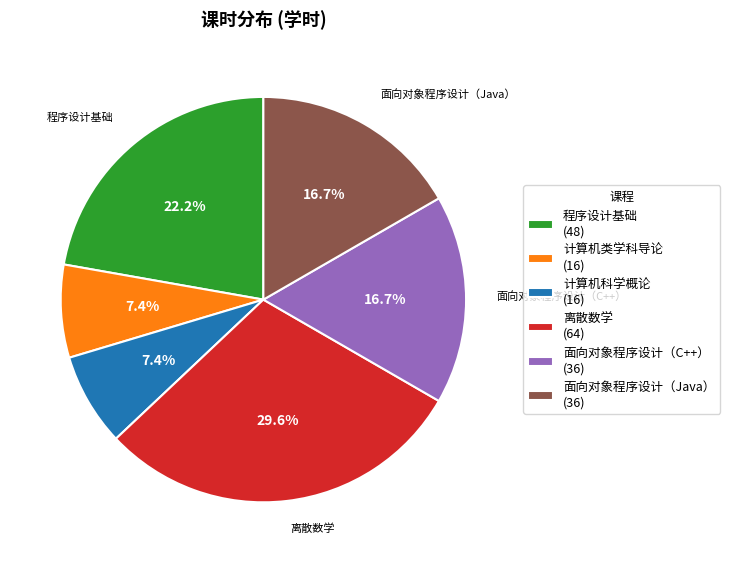

Approximately how many times larger is the value at 程序设计基础 (48) compared to 计算机科学概论 (16)?

3.0